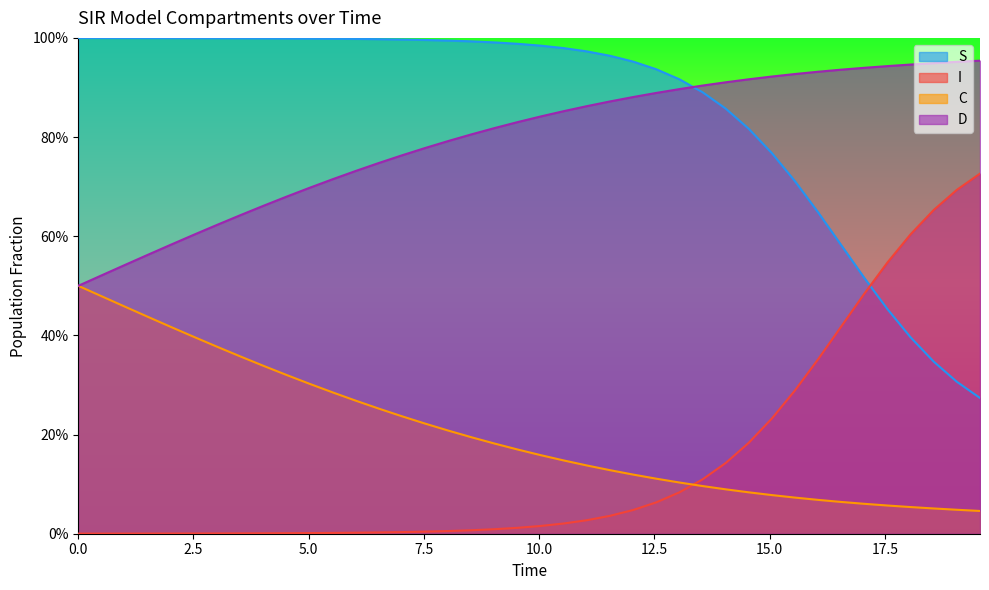

What are all the series names shown in the legend?

S, I, C, D